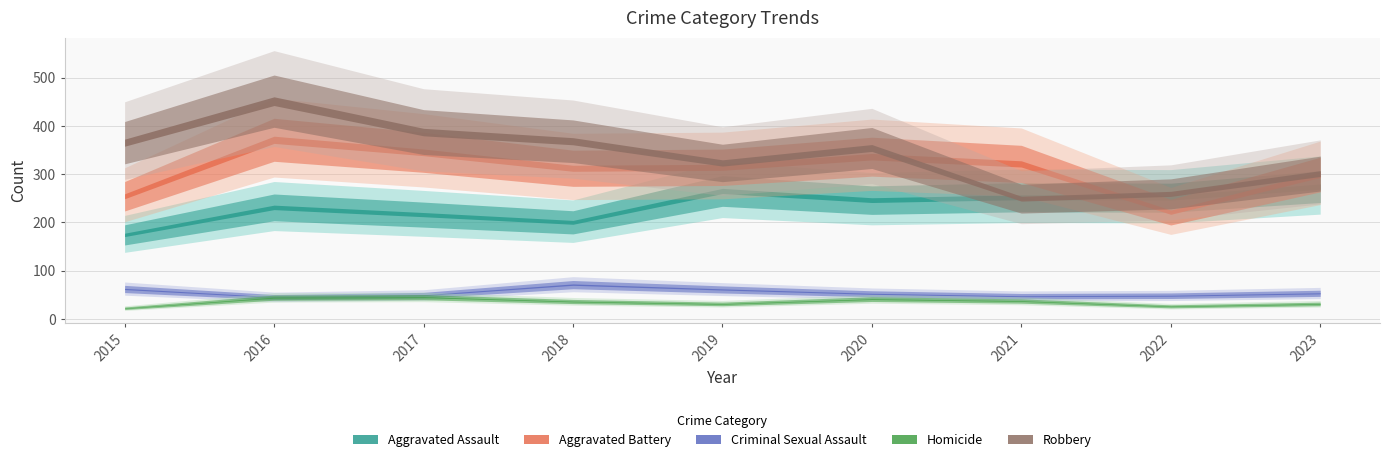

True or false: Criminal Sexual Assault has a value of 83 at 2020.

False